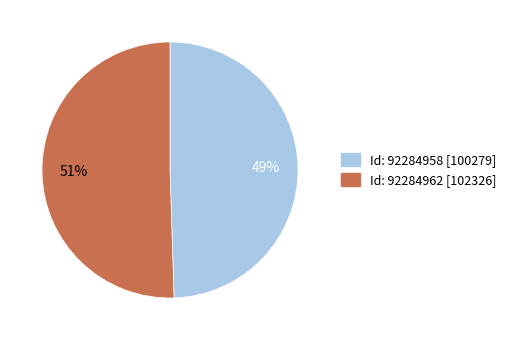

To the nearest percent, what portion does Id: 92284962 [102326] represent?

51%